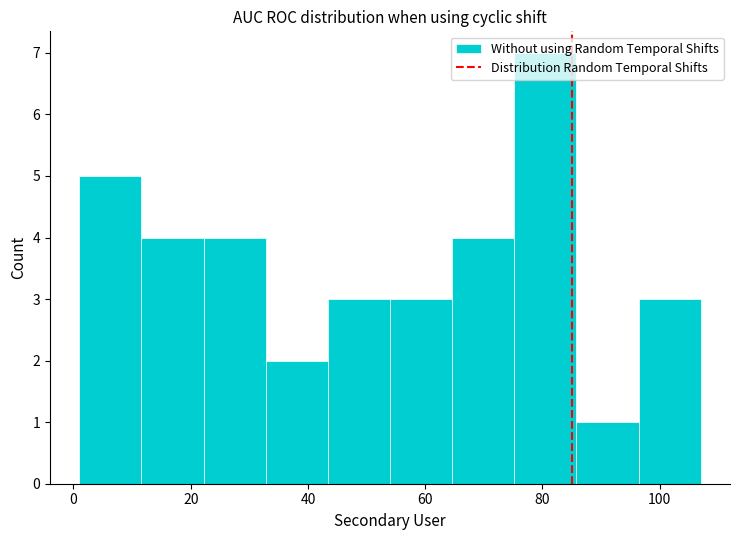

Reading left to right, list every bar in this chart as the range it spans on the x-axis followed by its height. Neither the bar edges nor the heights are printed on the chart, so give them approximately, as read against the axes.

1.0 to 11.6: 5
11.6 to 22.2: 4
22.2 to 32.8: 4
32.8 to 43.4: 2
43.4 to 54.0: 3
54.0 to 64.6: 3
64.6 to 75.2: 4
75.2 to 85.8: 7
85.8 to 96.4: 1
96.4 to 107.0: 3